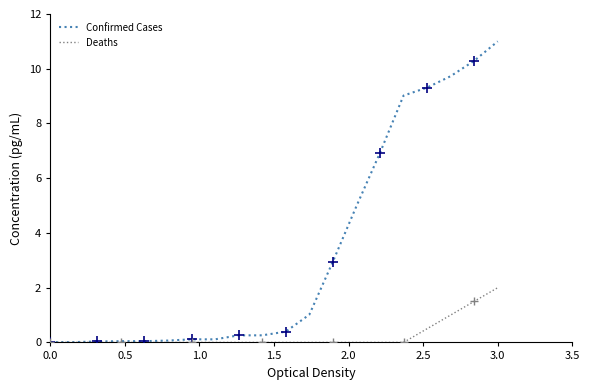

Which series has the widest spread of values?

Confirmed Cases